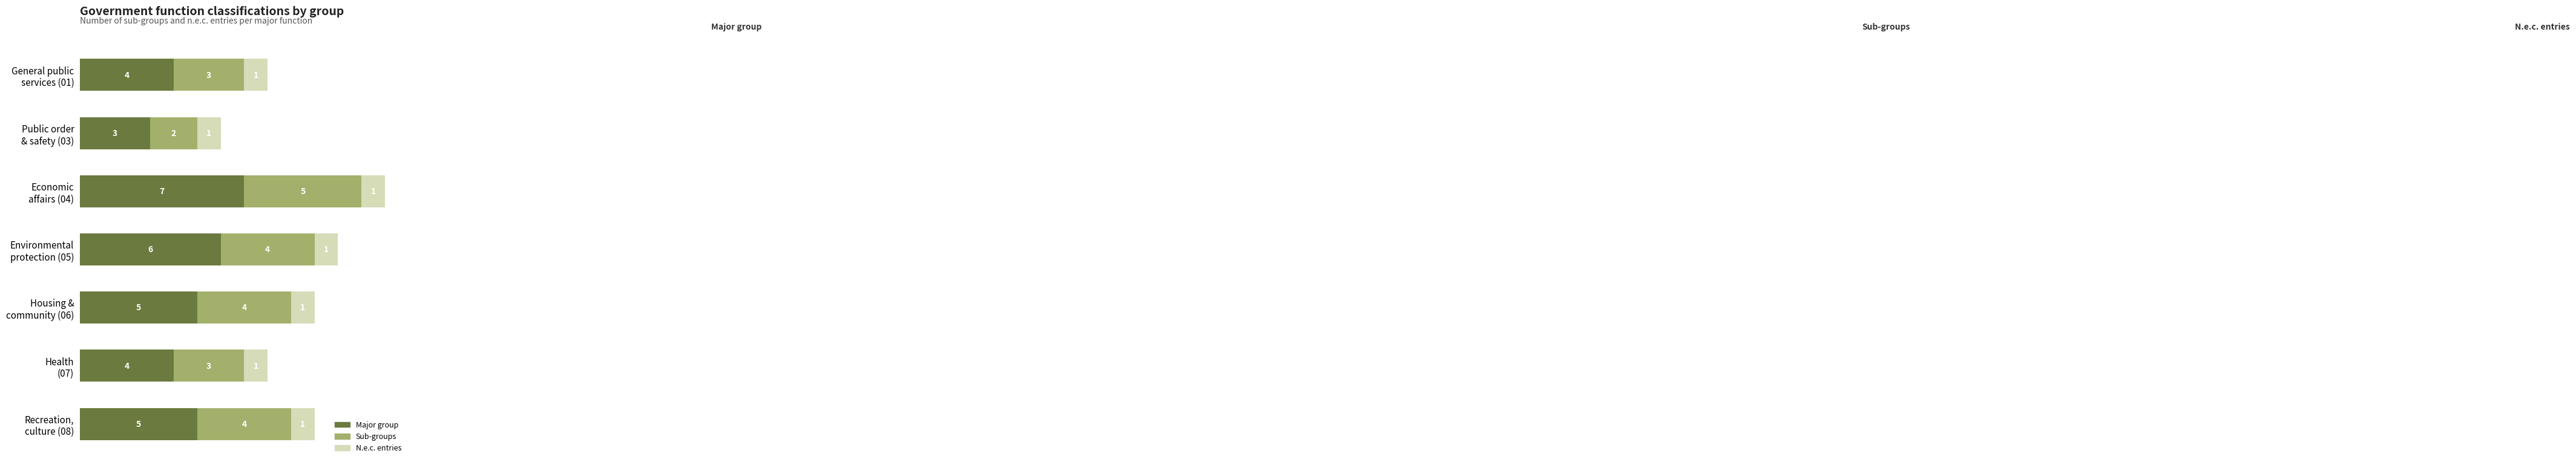

What is the minimum value for Major group?

3